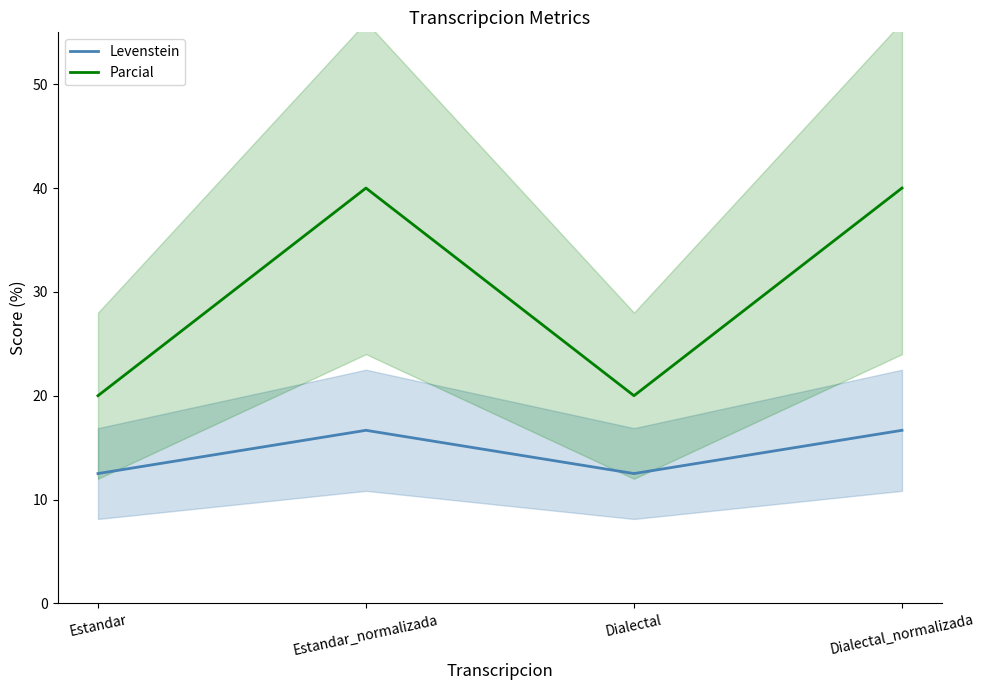

What is the label of the 2nd point from the left?

Estandar_normalizada